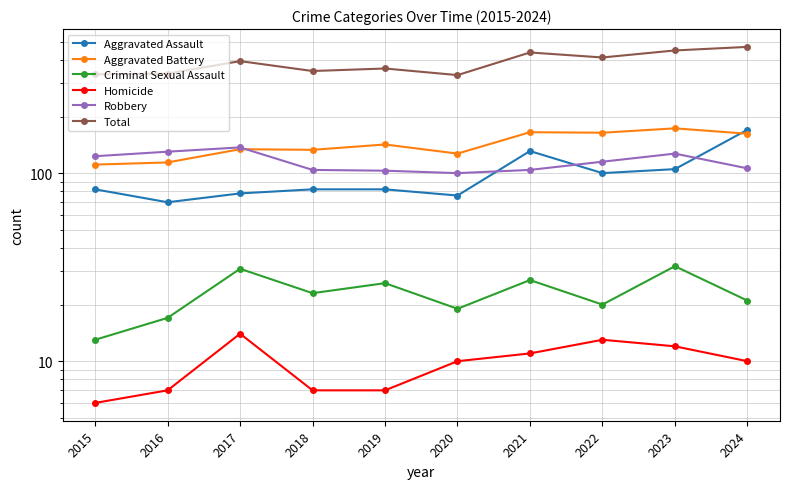

Rank the series at 2016 from lowest to highest value.

Homicide, Criminal Sexual Assault, Aggravated Assault, Aggravated Battery, Robbery, Total